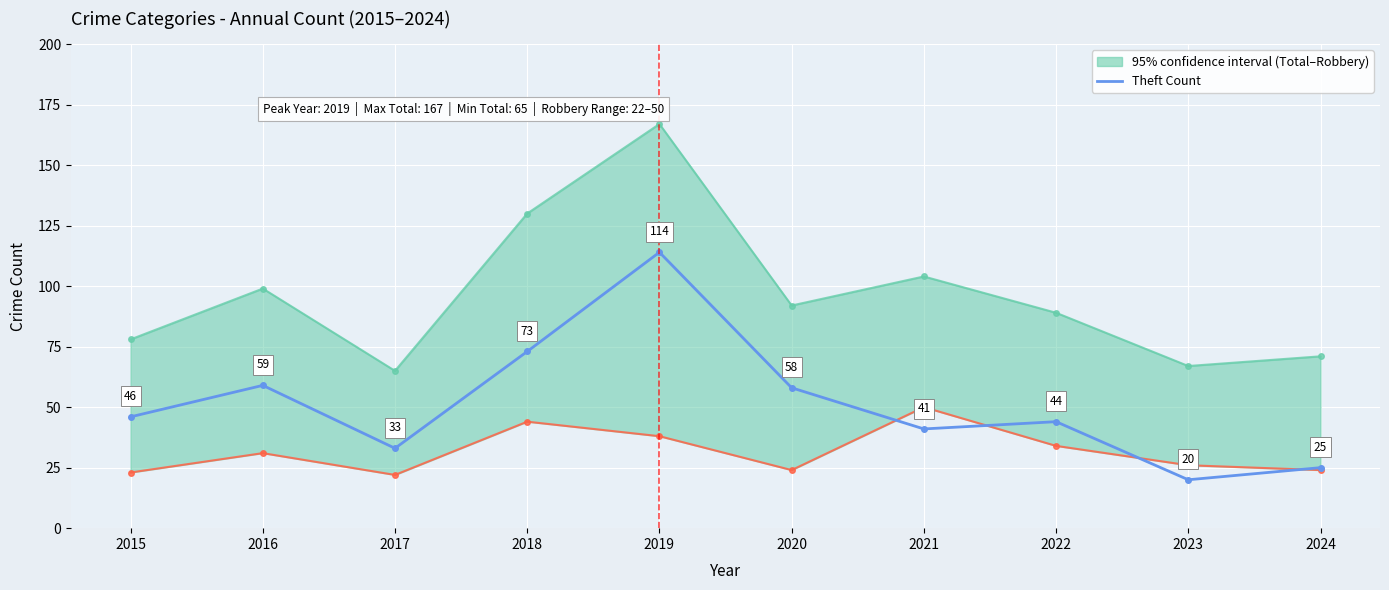

Reading left to right, transcribe all the data shown in this chart.

2015=46	2016=59	2017=33	2018=73	2019=114	2020=58	2021=41	2022=44	2023=20	2024=25